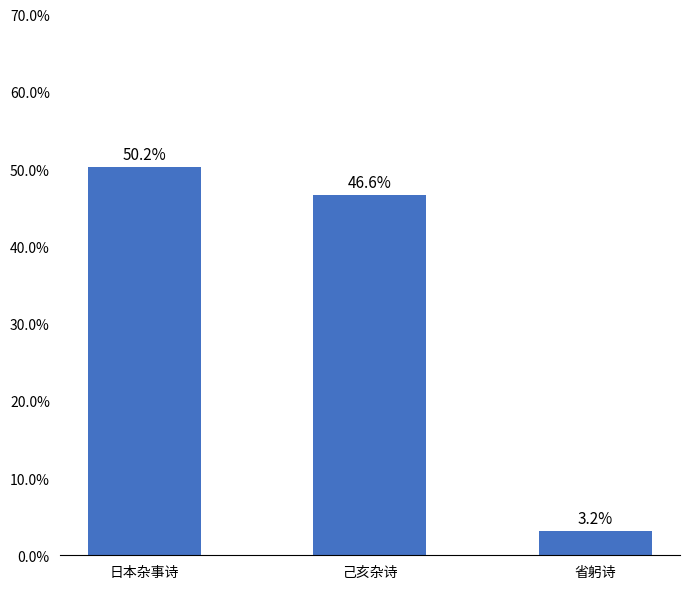

What is the label of the 1st bar from the left?

日本杂事诗